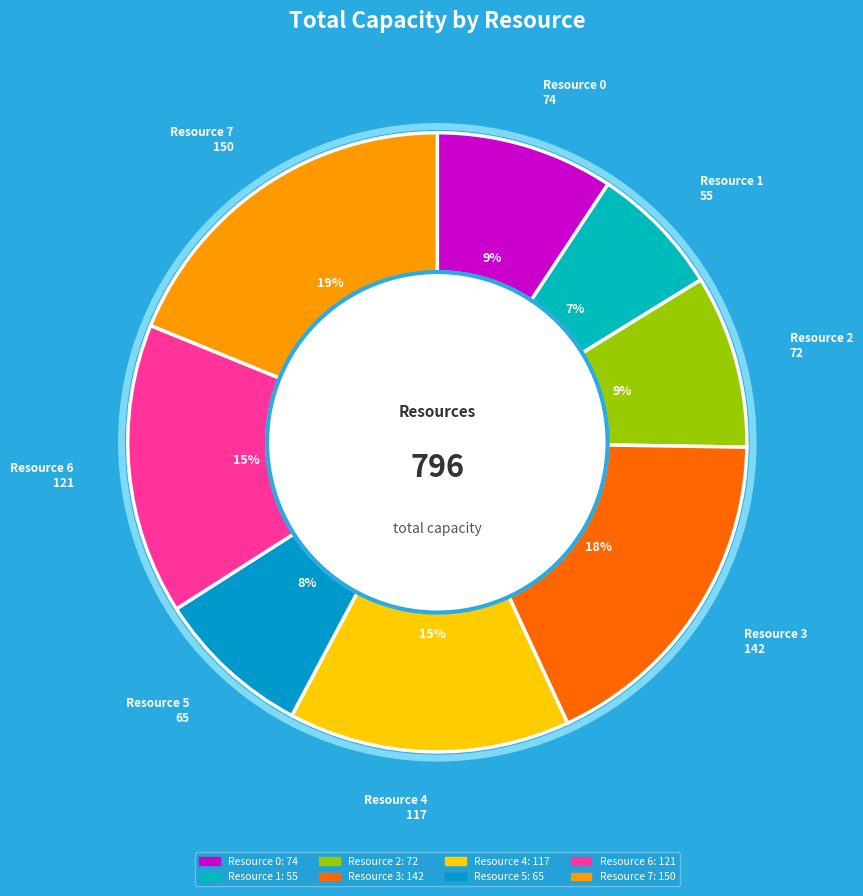

Which slice is the largest?

Resource 7